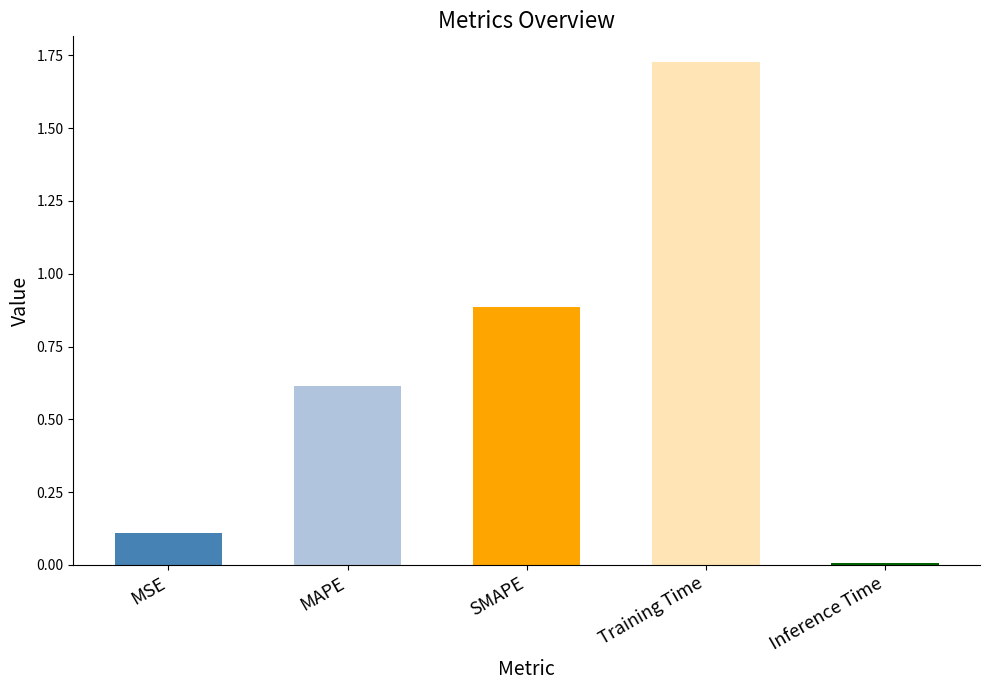

What is the value of the 3rd bar from the left?

0.9